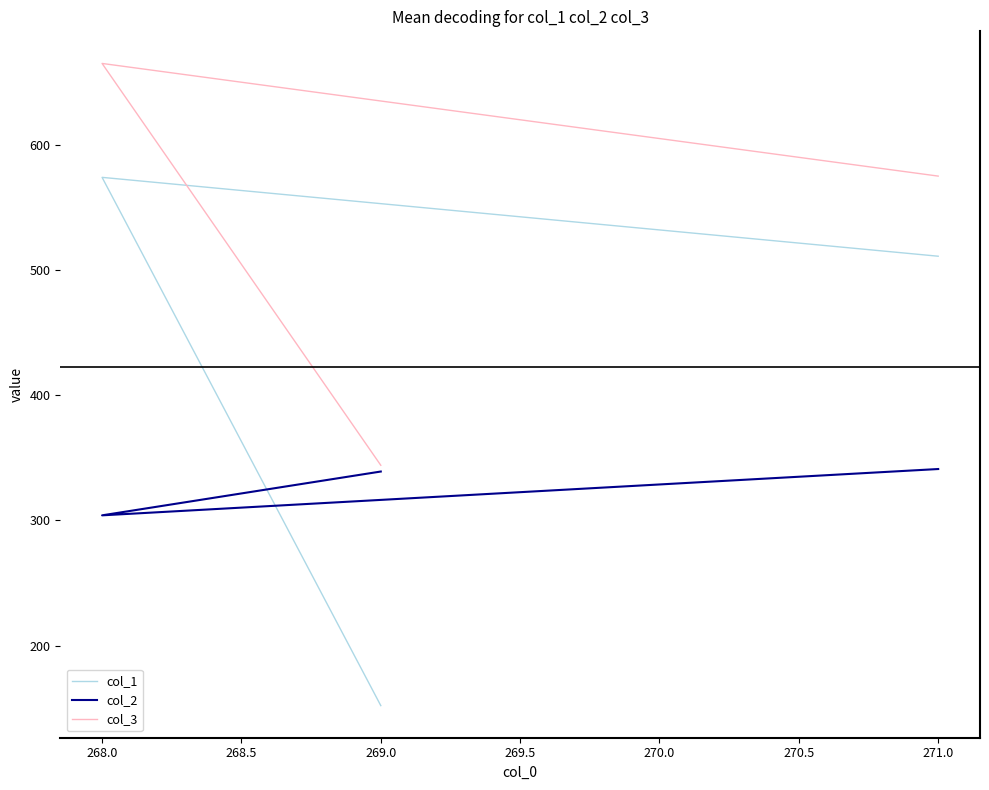

At which category is the sum across all series the highest?

268.0